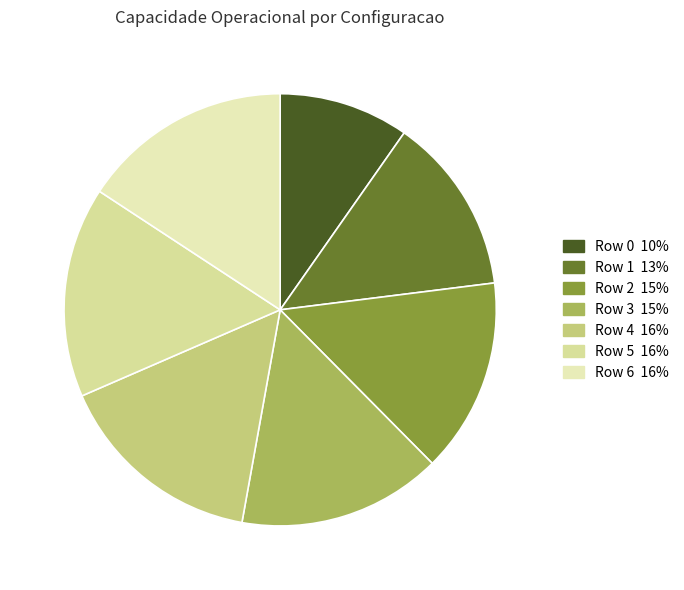

How many slices are in this pie chart?

7